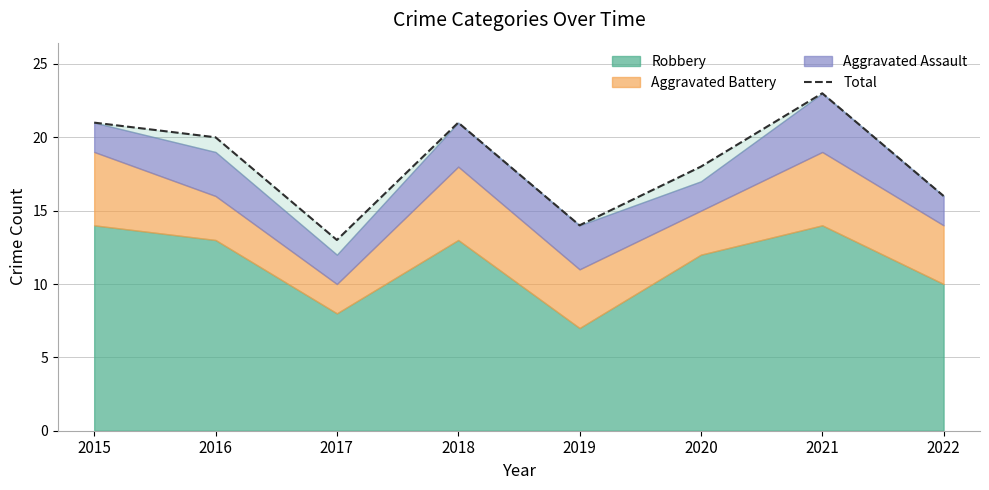

What is the ratio of the value at 2017 to the value at 2015?

0.6